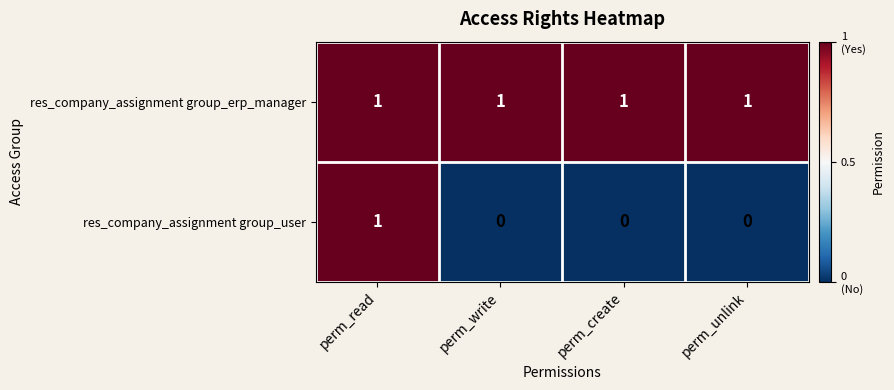

Rank the series by their average value, from highest to lowest.

res_company_assignment group_erp_manager, res_company_assignment group_user